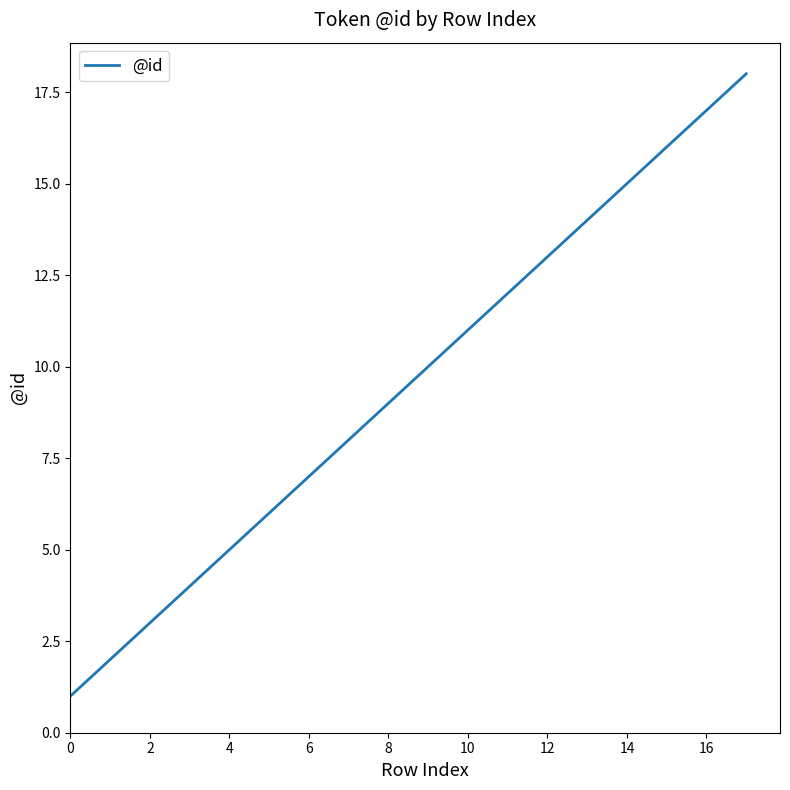

What is the greatest value displayed?

18